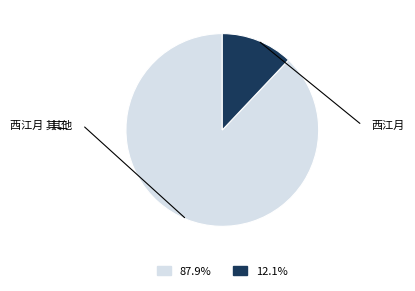

Count the number of slices in the pie.

2